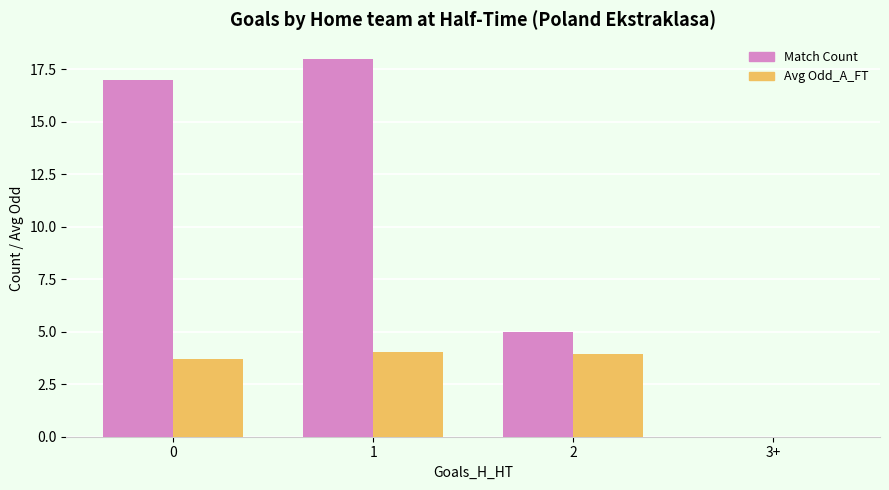

How many distinct data groups are displayed?

2